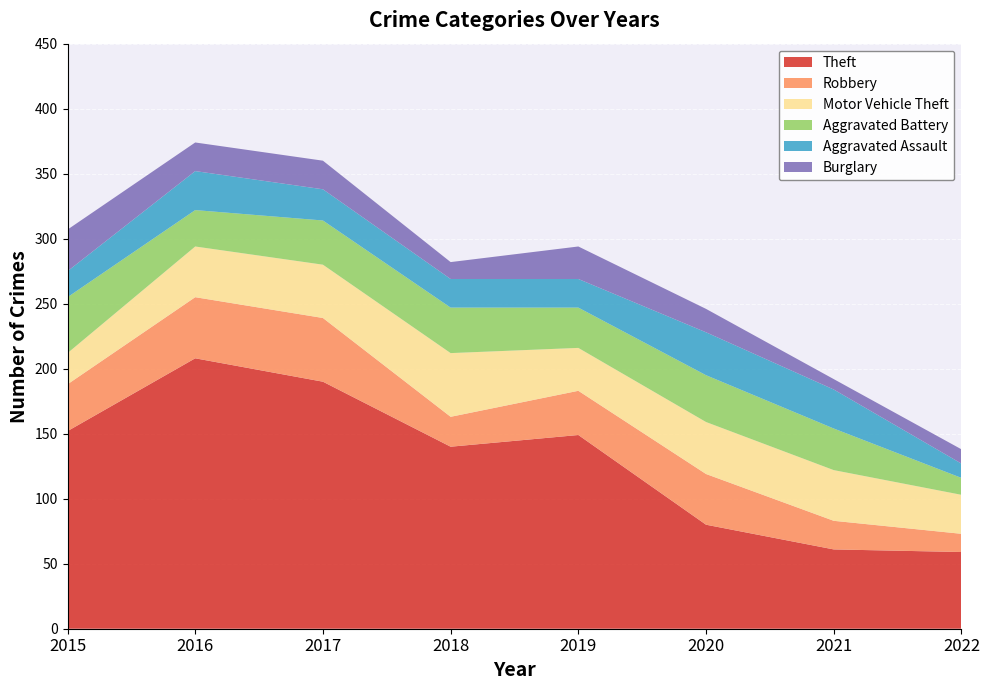

Reading right to left, extract all data points from this chart.

Theft: 59	61	80	149	140	190	208	152
Robbery: 14	22	39	34	23	49	47	36
Motor Vehicle Theft: 30	39	40	33	49	41	39	24
Aggravated Battery: 13	32	36	31	35	34	28	43
Aggravated Assault: 11	30	33	22	22	24	30	20
Burglary: 11	8	18	25	13	22	22	32